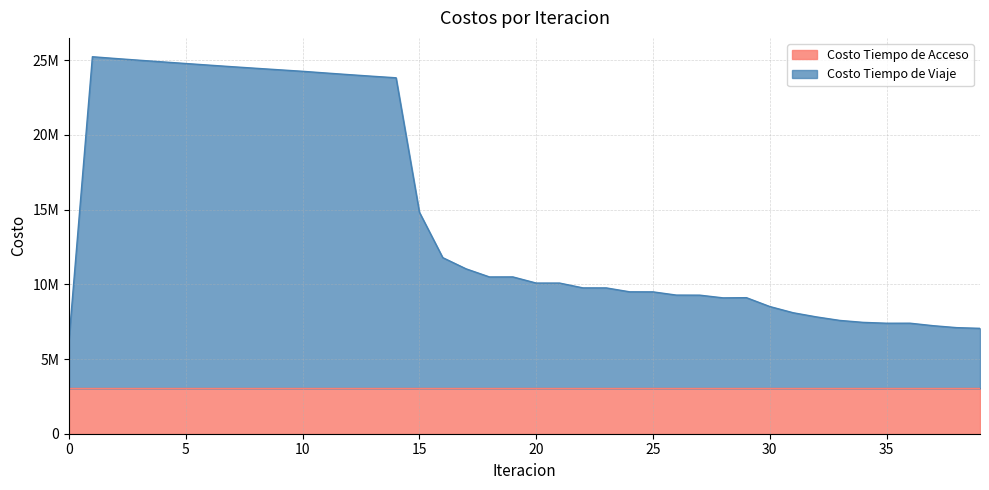

Reading left to right, transcribe all the data shown in this chart.

0=6322809.0	1=25232306.9	2=25113449.1	3=24999734.2	4=24888933.4	5=24779313.7	6=24670215.1	7=24563294.2	8=24459991.8	9=24358641.8	10=24257773.0	11=24143916.5	12=24032836.4	13=23925657.0	14=23823507.9	15=14823756.3	16=11785203.7	17=11035143.1	18=10494076.3	19=10496036.8	20=10084439.1	21=10084070.2	22=9761745.3	23=9759716.5	24=9498469.7	25=9495054.7	26=9279496.3	27=9274947.6	28=9093642.2	29=9106151.3	30=8513668.4	31=8097657.3	32=7818045.4	33=7583005.8	34=7452627.6	35=7396107.2	36=7398457.7	37=7229768.5	38=7100588.1	39=7053369.6